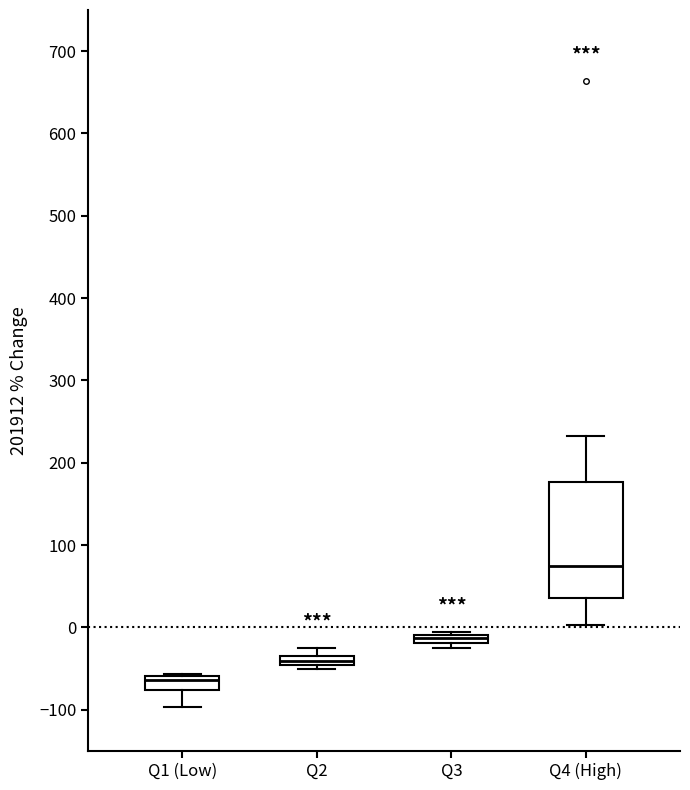

Which box is the tallest, from its lower edge to its upper edge?

Q4 (High)